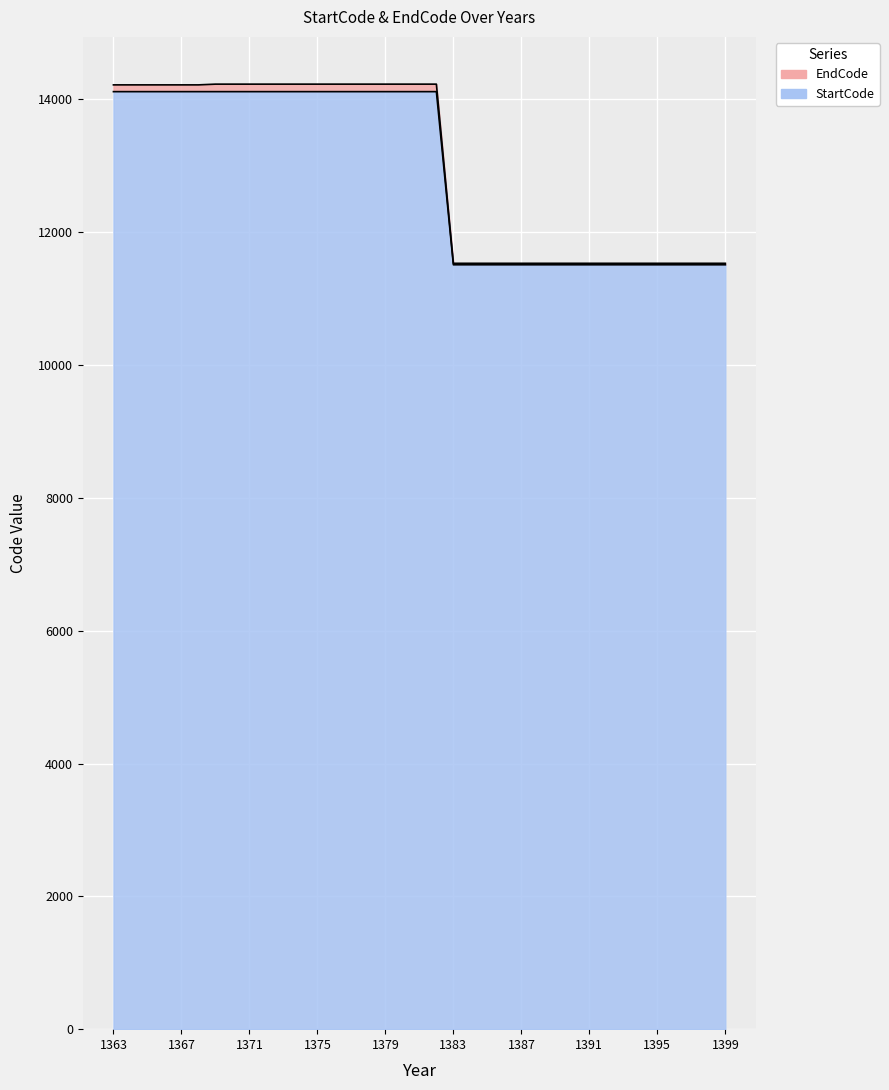

What are all the series names shown in the legend?

EndCode, StartCode